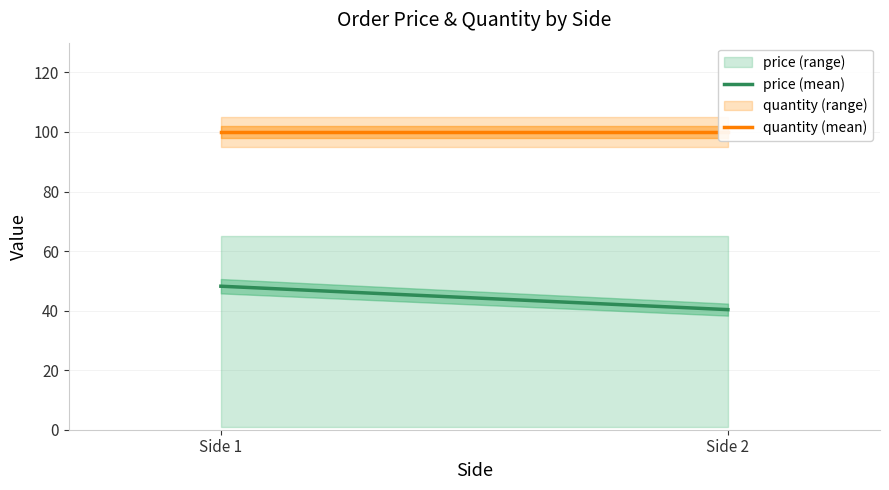

At which category is the sum across all series the highest?

Side 1